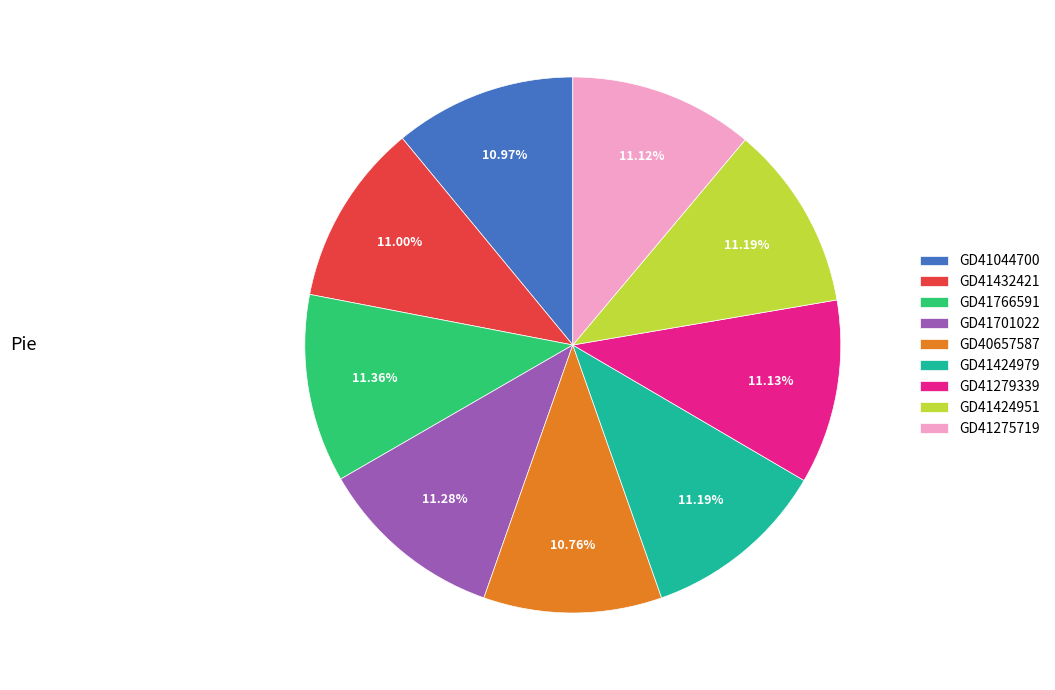

The GD41424951 slice represents 11% of the pie. True or false?

True